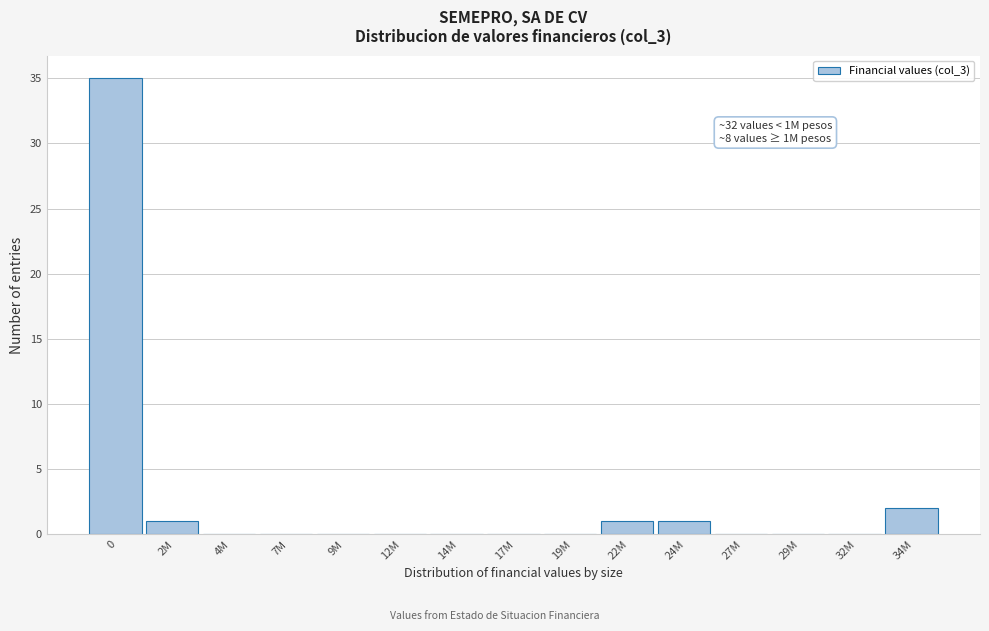

Reading right to left, transcribe all the data shown in this chart.

34M=2	32M=0	29M=0	27M=0	24M=1	22M=1	19M=0	17M=0	14M=0	12M=0	9M=0	7M=0	4M=0	2M=1	0=35